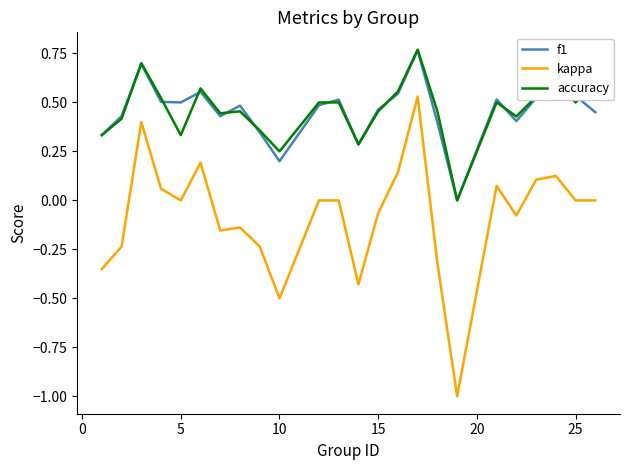

How many lines are shown in the chart?

3